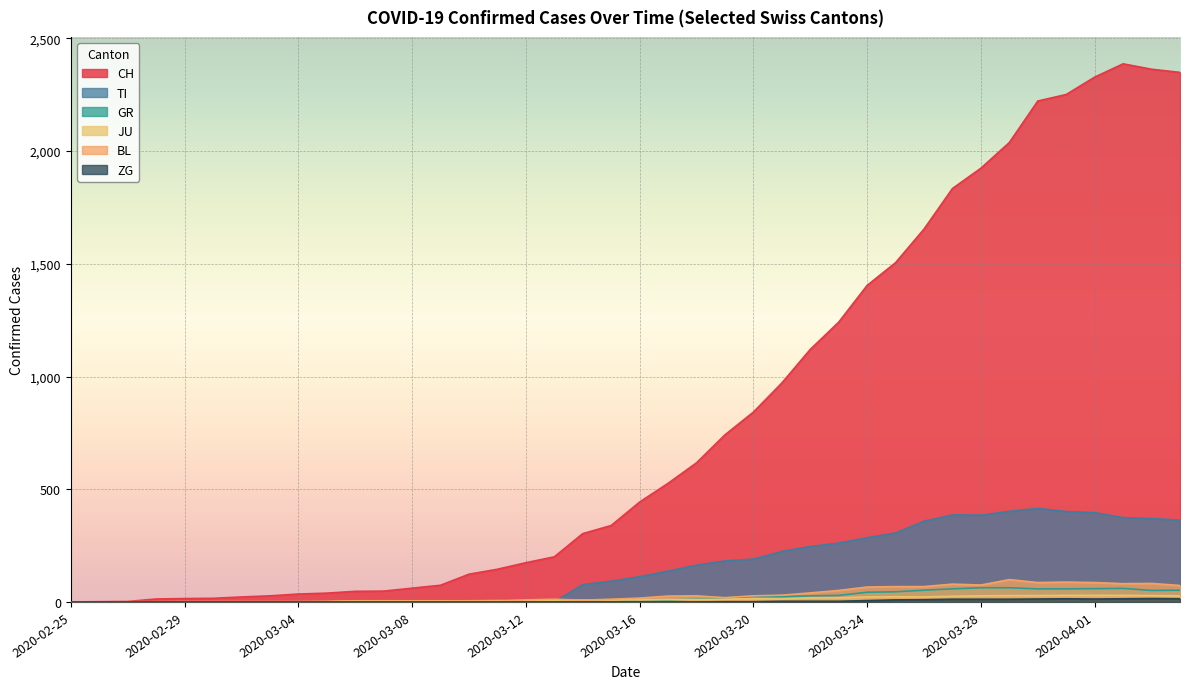

In ZG, how many points are lower than both neighbors (excluding endpoints)?

1